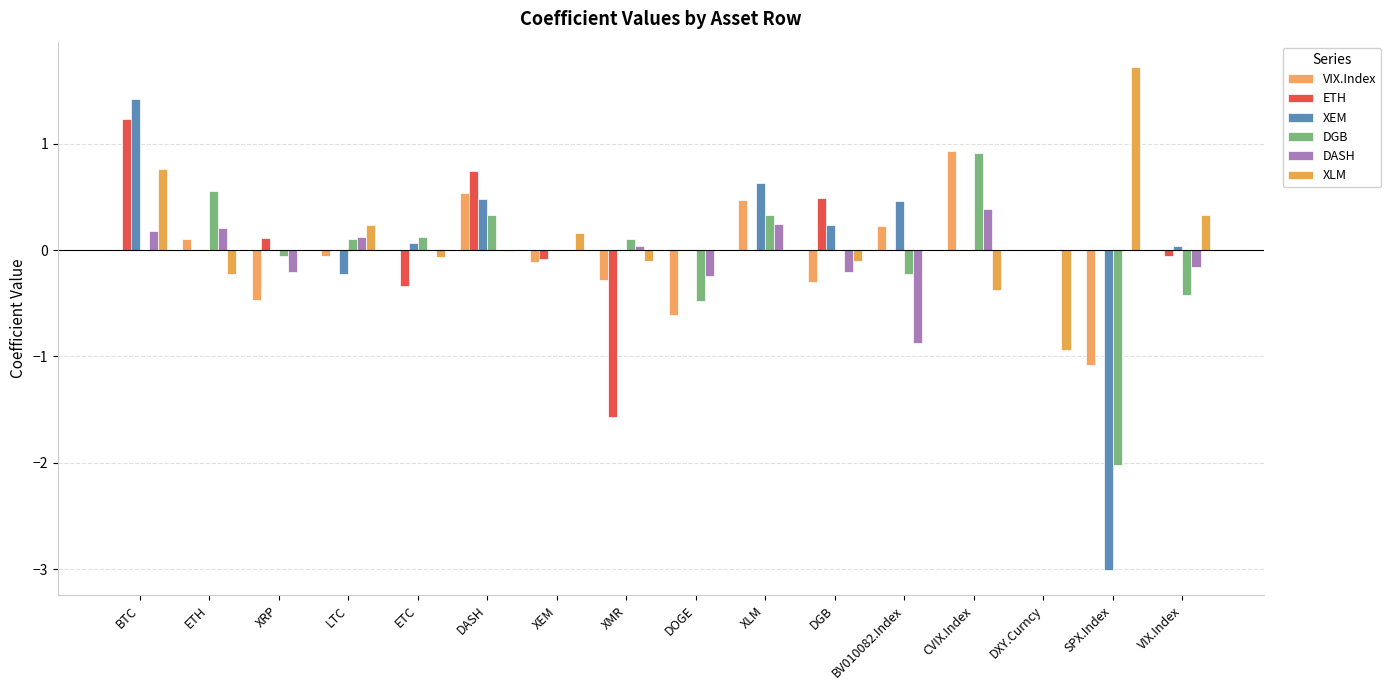

What position from the left is DOGE?

9